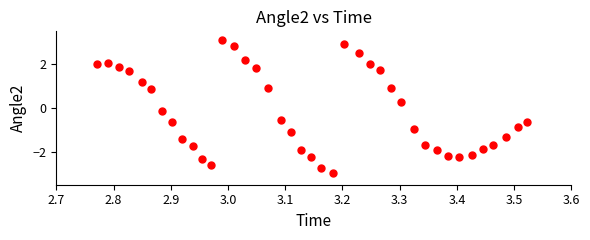

What is the range of Y values (max minus min)?

6.1